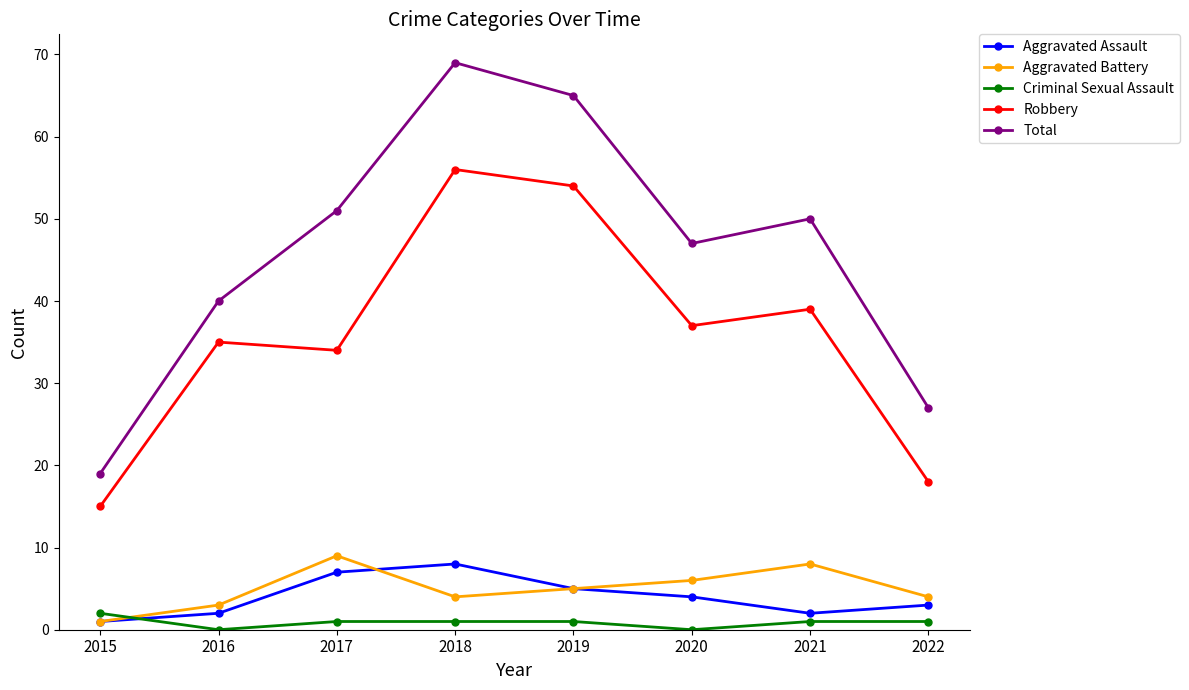

The Robbery series shows 50 at 2020. True or false?

False